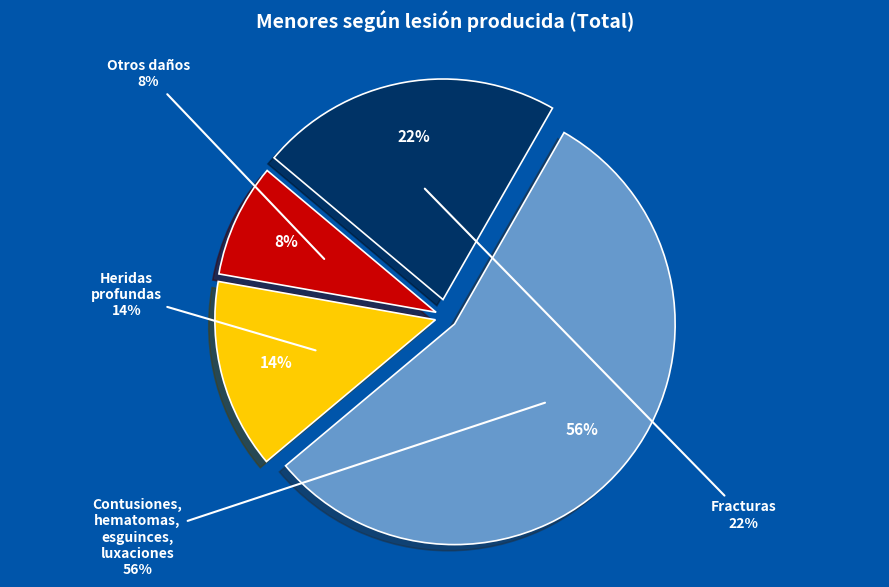

True or false: Heridas profundas accounts for 14% of the total.

True